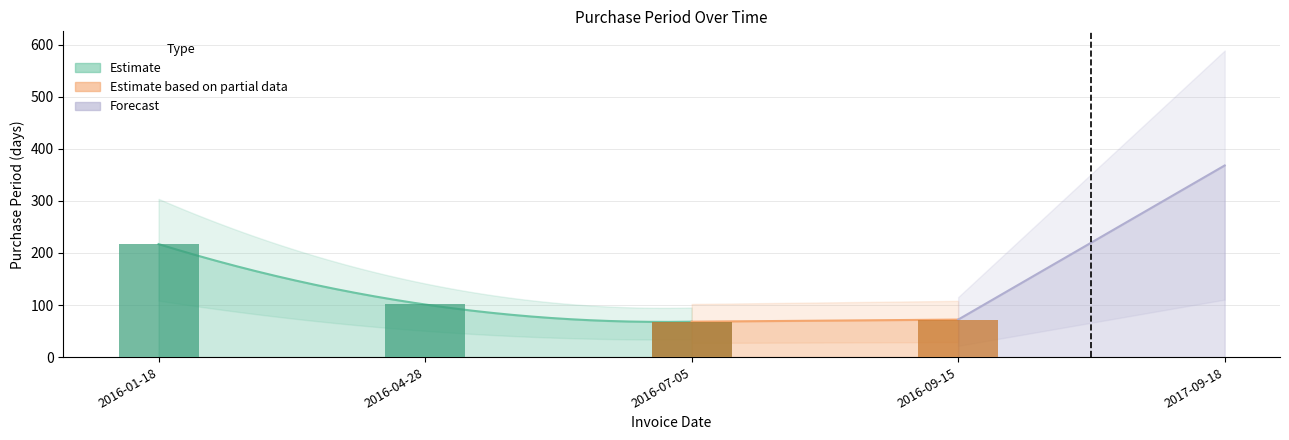

Reading right to left, what are all the values shown in this chart?

368	72	68	101	217